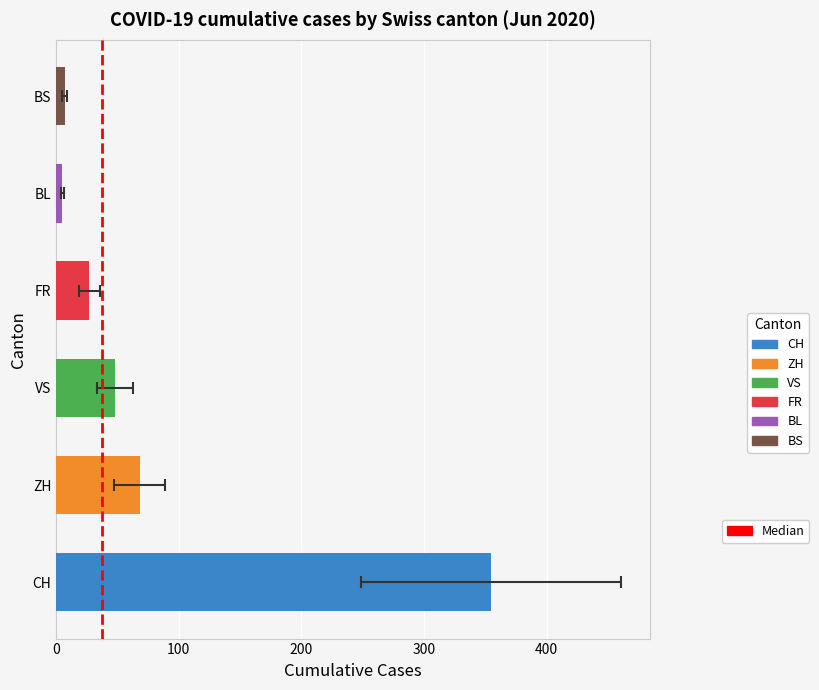

Does the chart contain stacked bars?

No